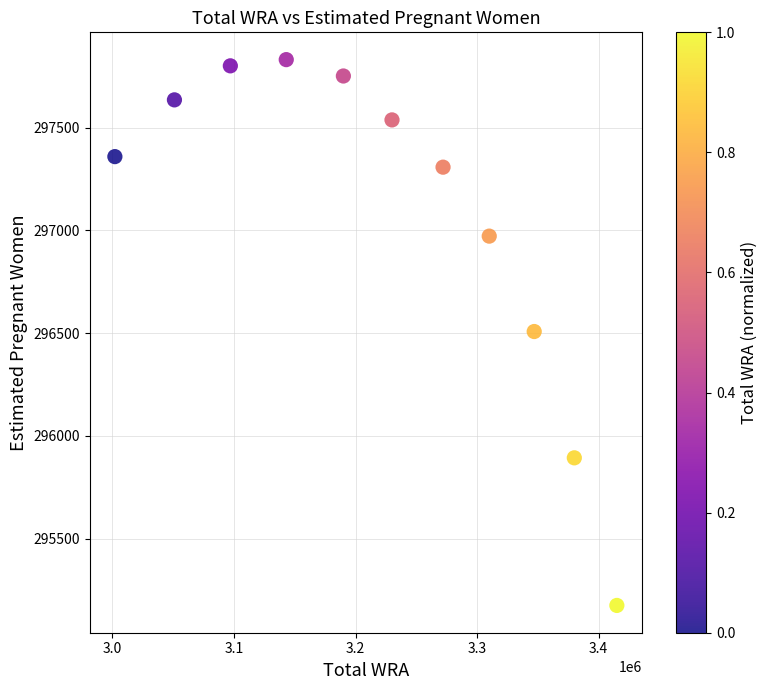

What is the average X value?

3221545.5